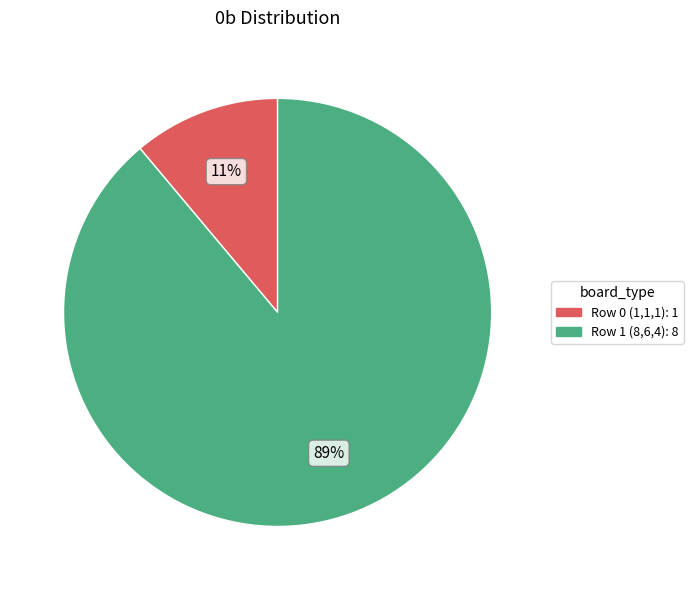

Approximately how many times larger is the value at Row 0 (1,1,1) compared to Row 1 (8,6,4)?

0.1